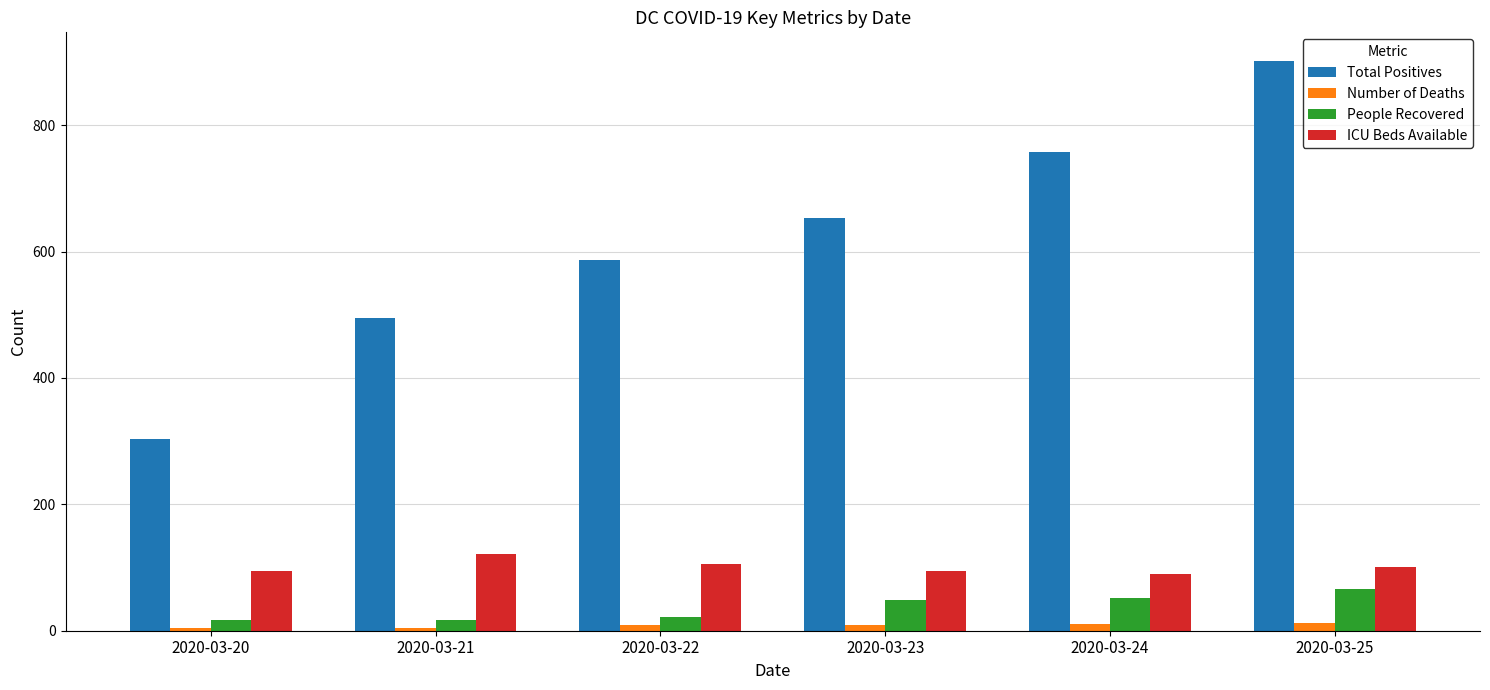

Which series changed the most between 2020-03-20 and 2020-03-23?

Total Positives